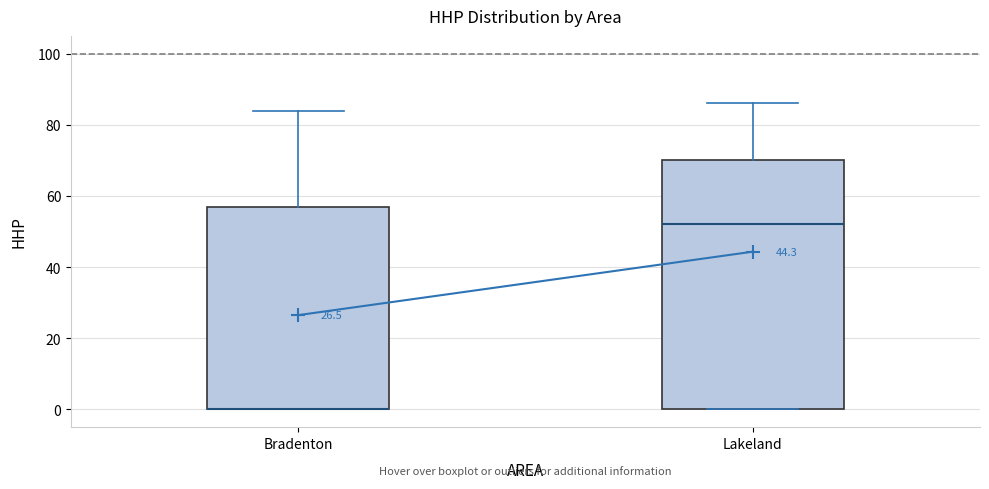

Which box is the tallest, from its lower edge to its upper edge?

Lakeland